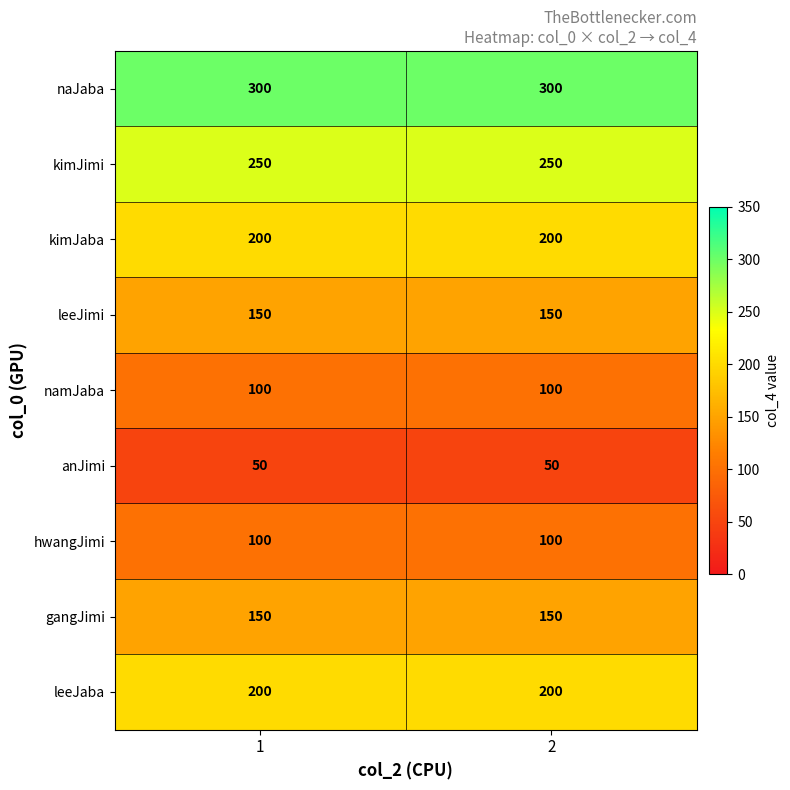

The hwangJimi series shows 100 at 2. True or false?

True